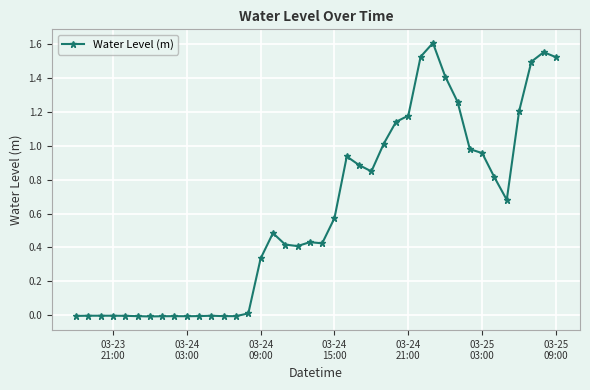

What is the sum of all values?

24.0